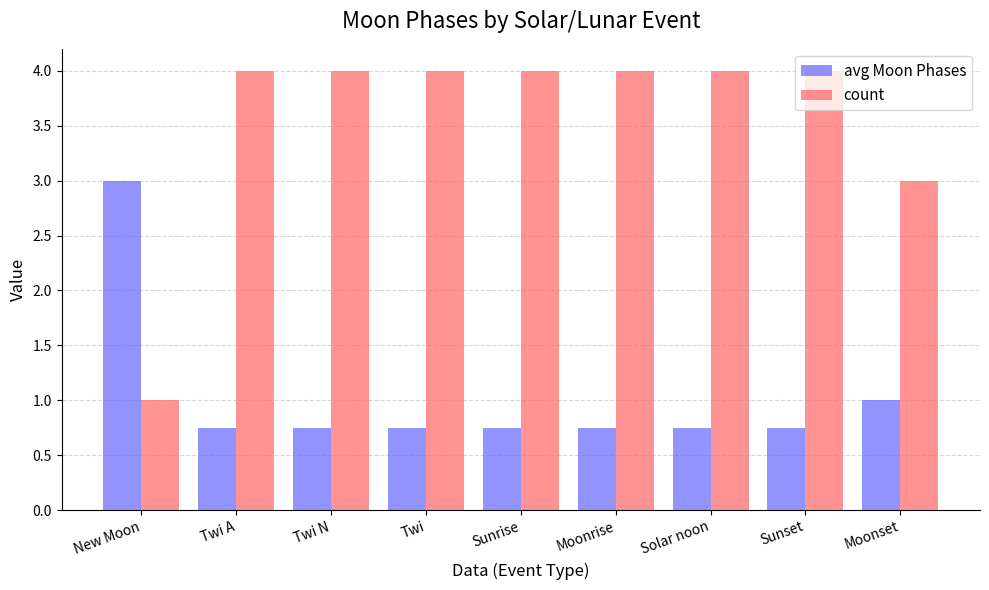

What value does the avg Moon Phases series have at New Moon?

3.0